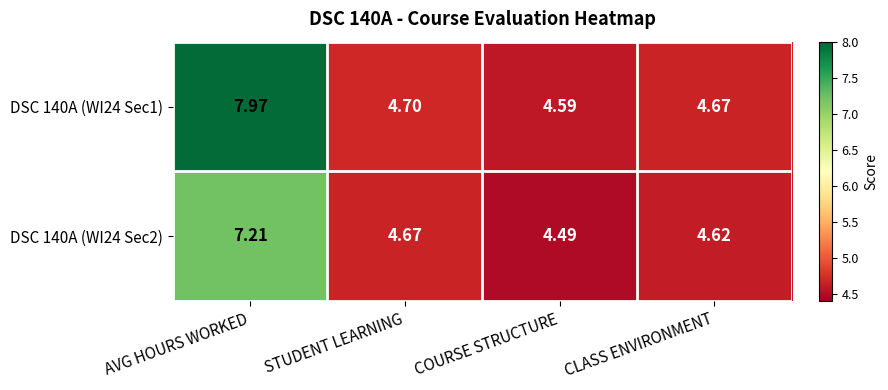

List the series in order of their peak value, highest first.

DSC 140A (WI24 Sec1), DSC 140A (WI24 Sec2)